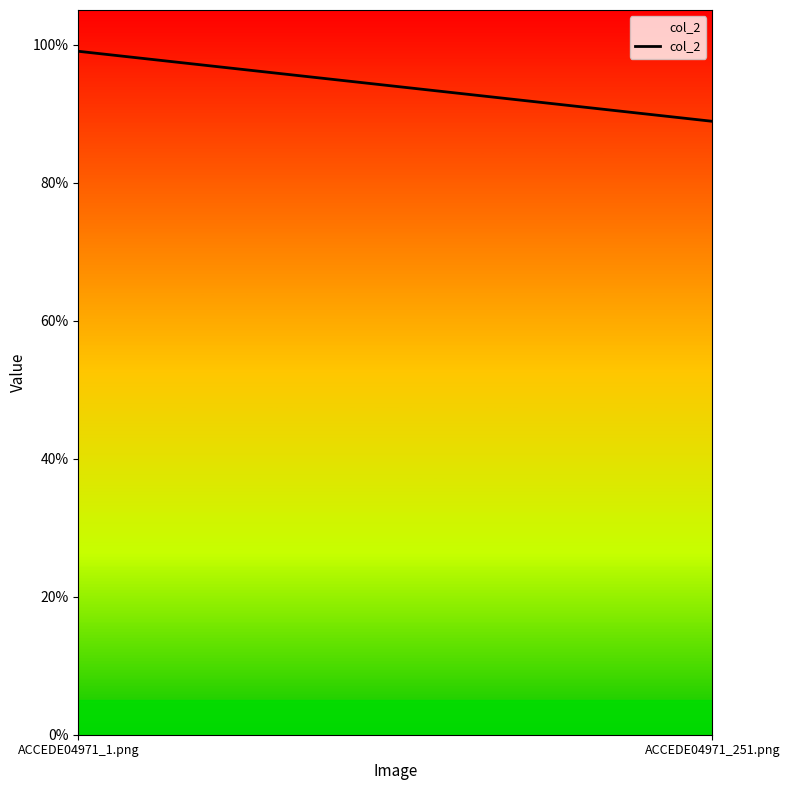

What is the sum of all values?

1.9